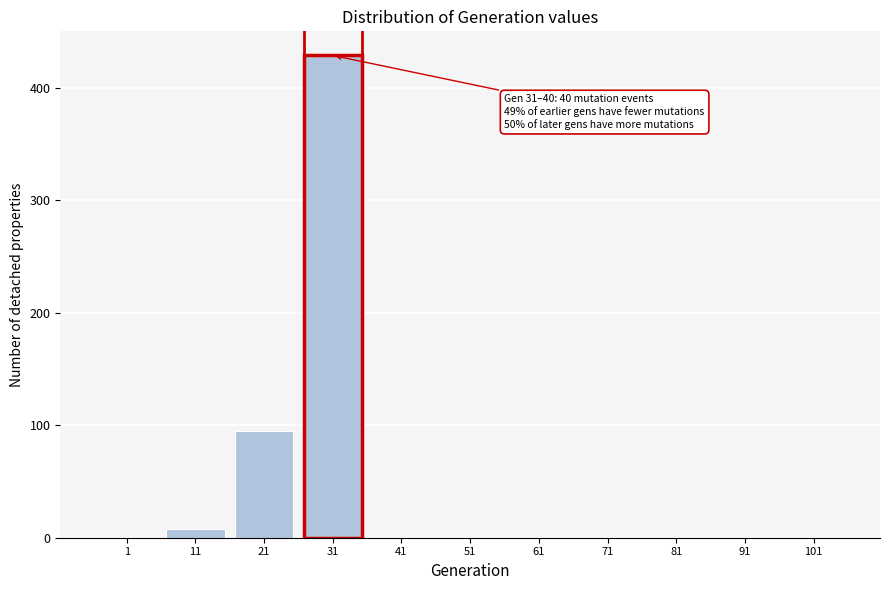

Reading left to right, transcribe all the data shown in this chart.

1=0	11=8	21=95	31=429	41=0	51=0	61=0	71=0	81=0	91=0	101=0